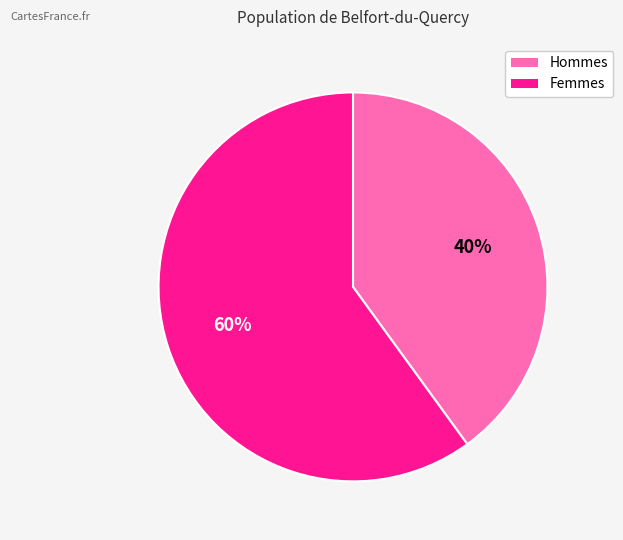

Which slice is the largest?

Femmes